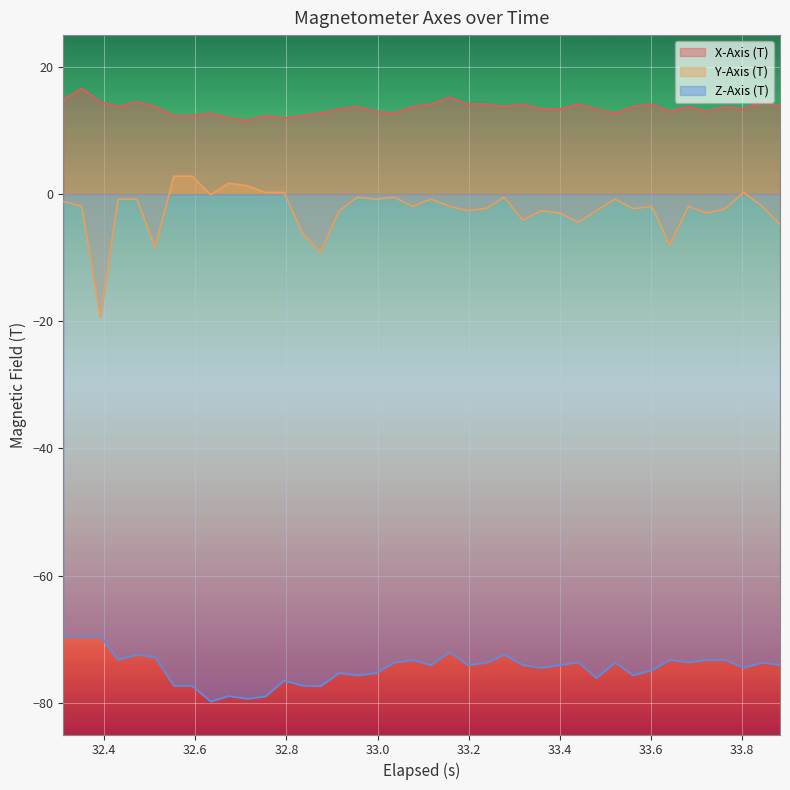

What is the difference between the maximum and minimum values in the X-Axis (T) series?

5.1